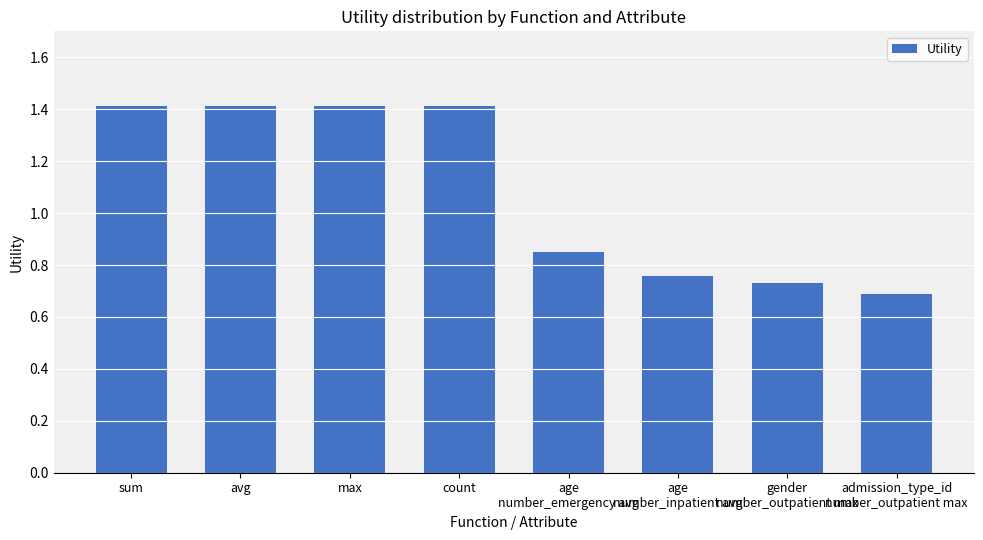

Approximately how many times larger is the value at max compared to avg?

1.0